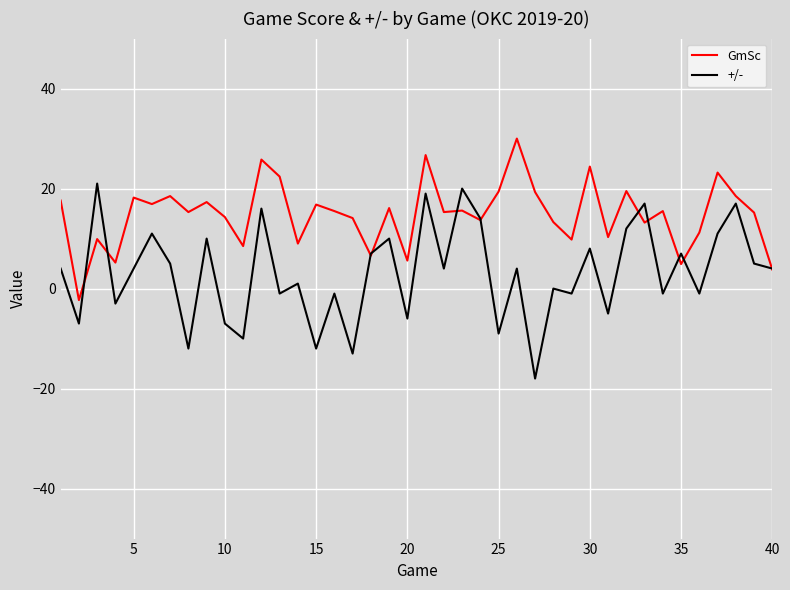

What is the highest value of the GmSc series?

30.0